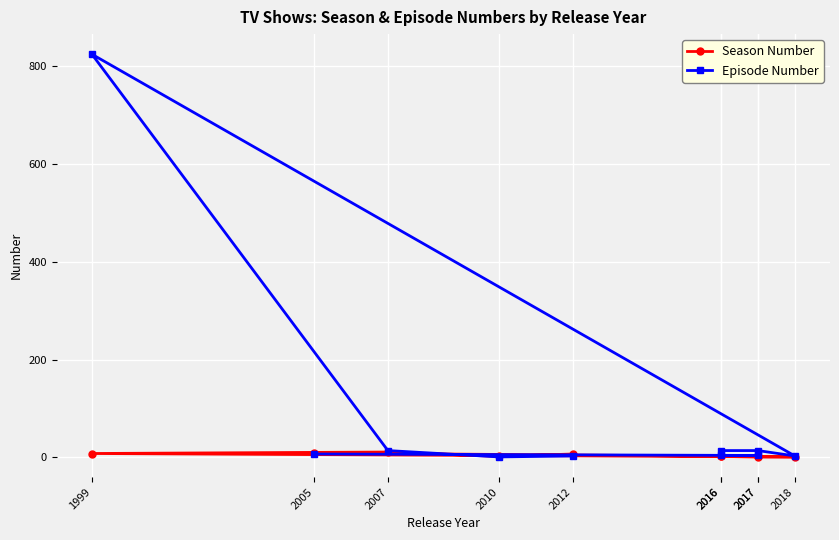

What is the maximum value for Season Number?

11